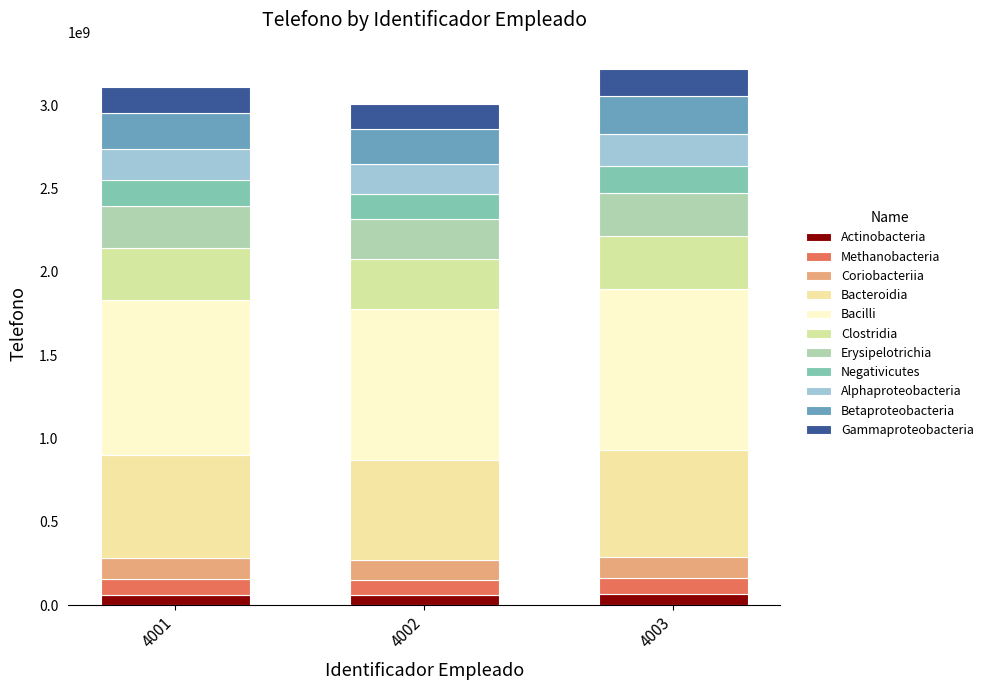

Are the bars grouped side by side (vs. stacked)?

No